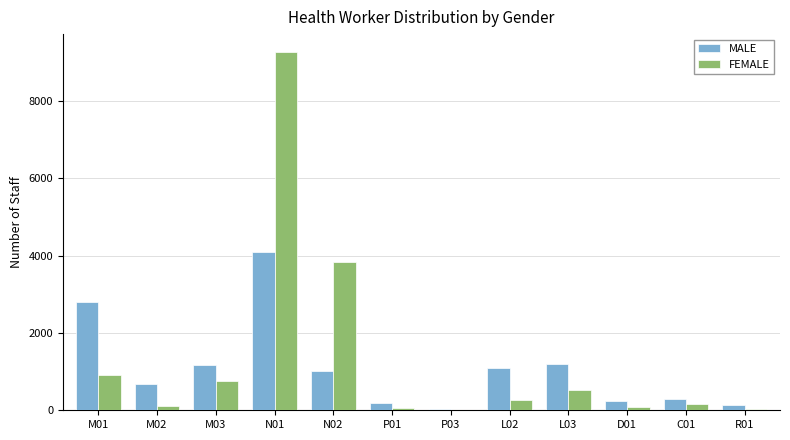

Between N01 and R01, which series saw the biggest shift?

FEMALE